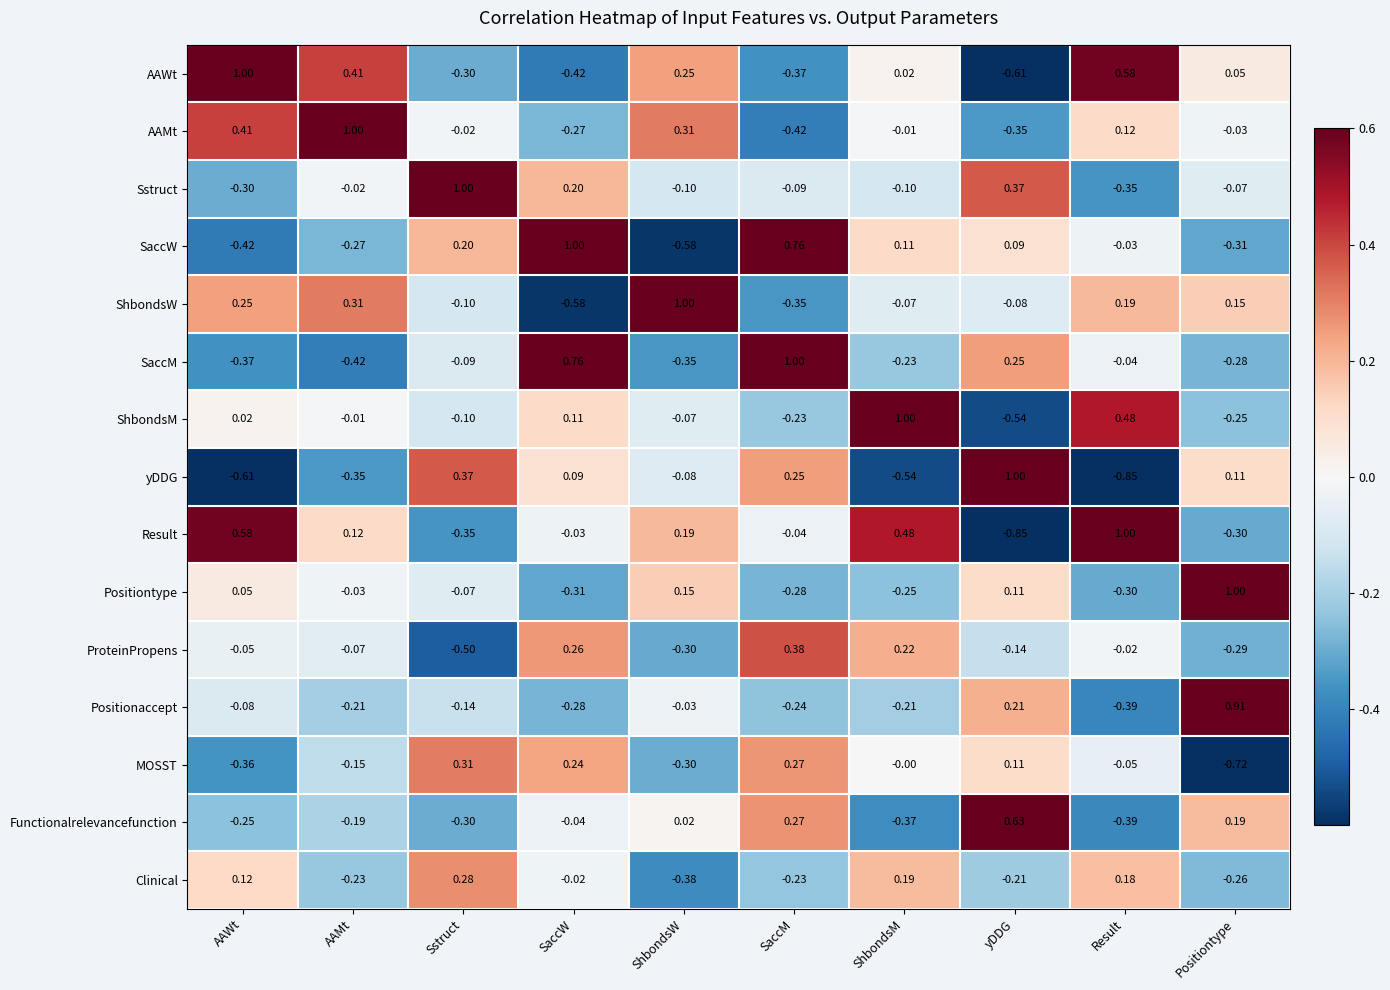

Rank the categories by AAMt value from lowest to highest.

SaccM, yDDG, SaccW, Positiontype, Sstruct, ShbondsM, Result, ShbondsW, AAWt, AAMt